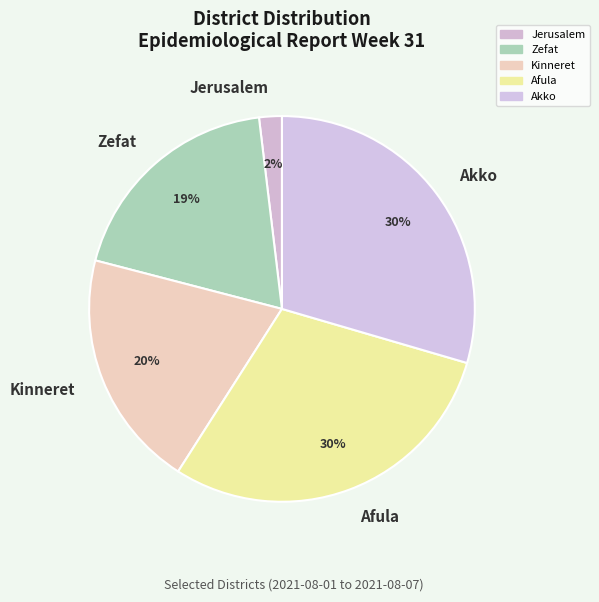

Is it true that Zefat is 12% of the pie?

False